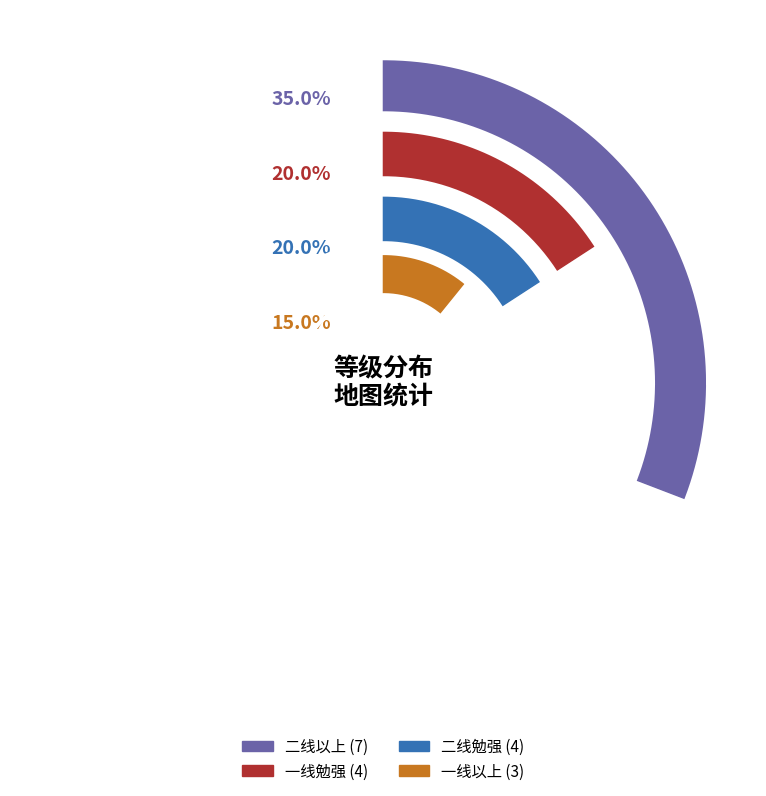

Which category has the biggest portion of the pie?

二线以上